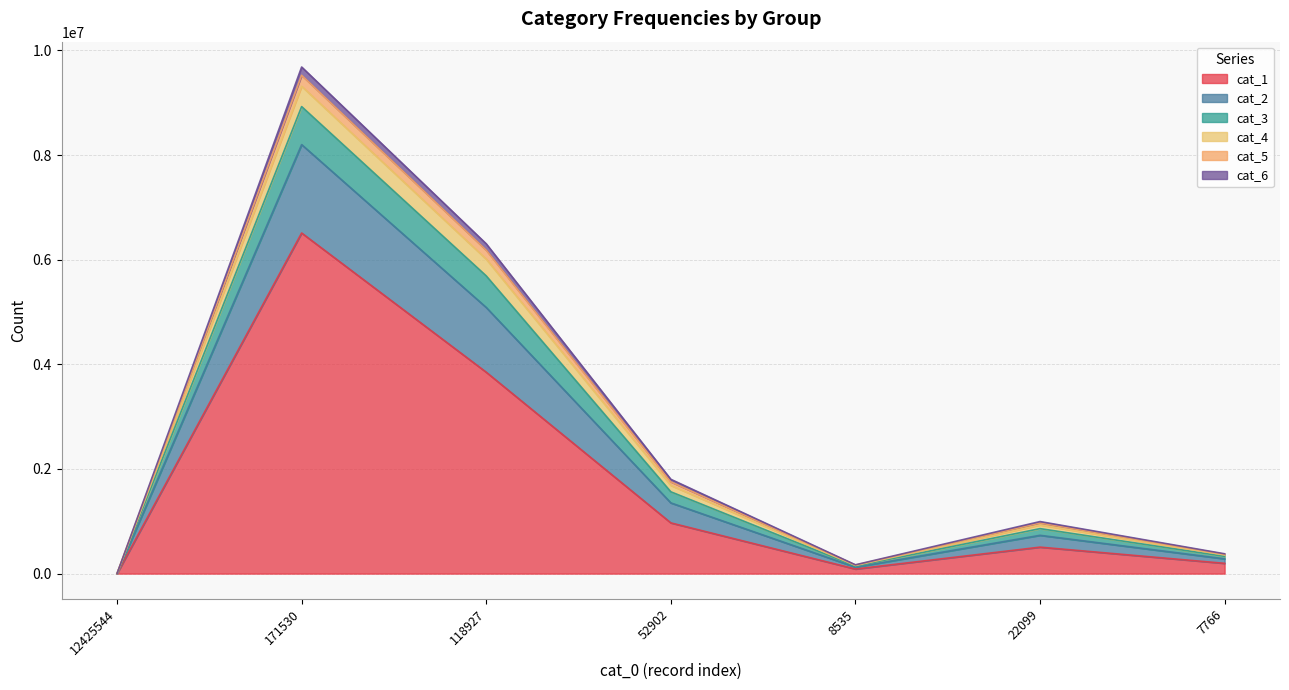

At which category is the sum across all series the highest?

171530